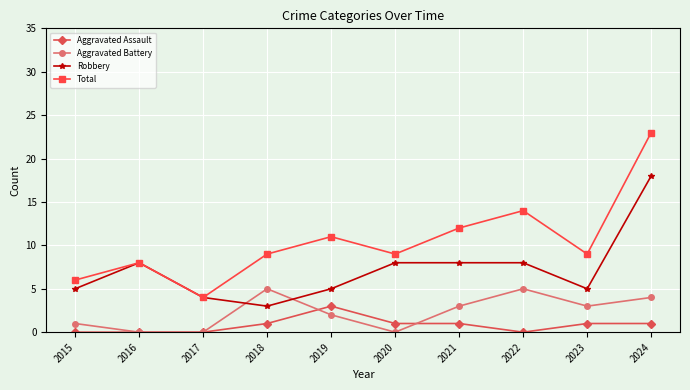

True or false: Aggravated Battery has a value of -3 at 2017.

False